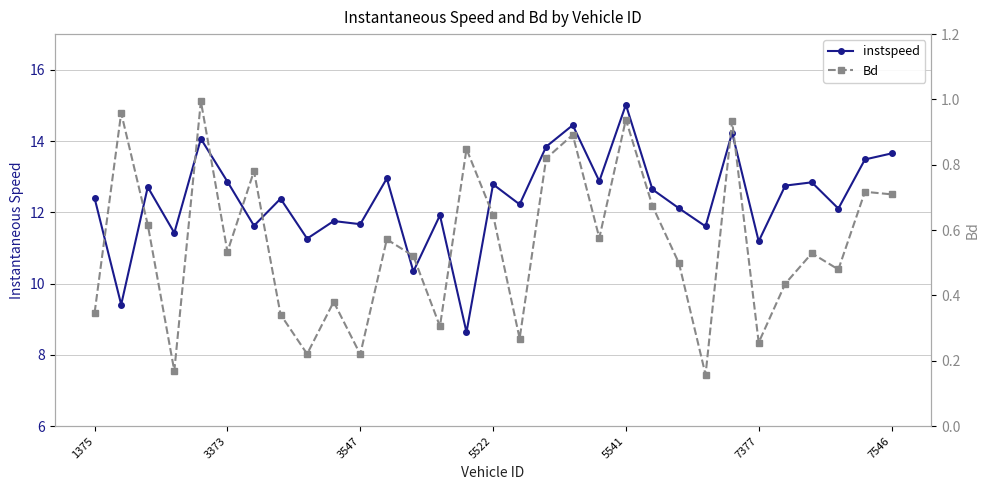

At which label does Bd reach its minimum?

23